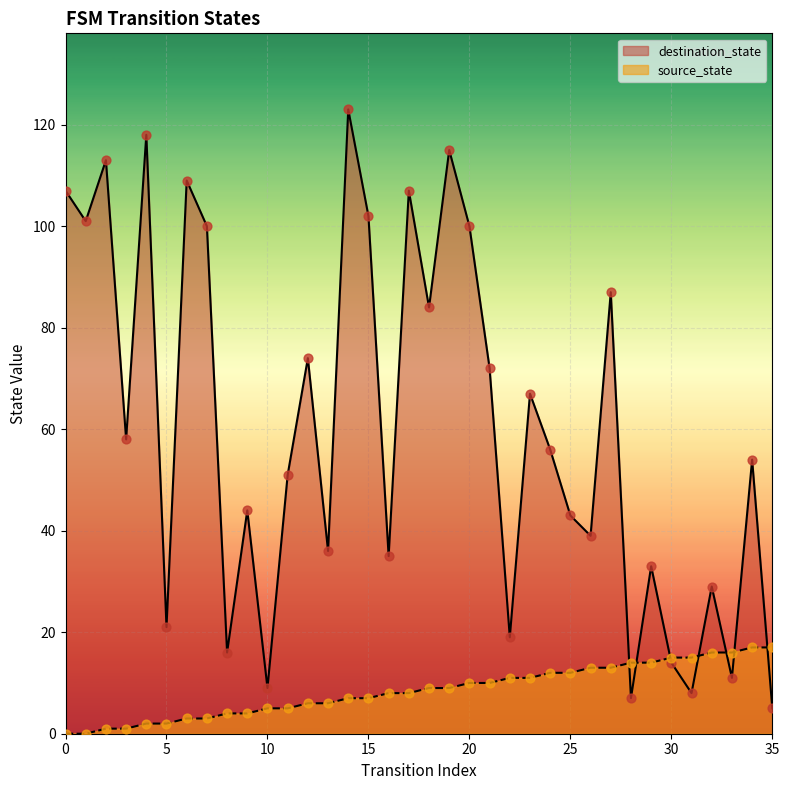

What is the total value across all series at 14?

130